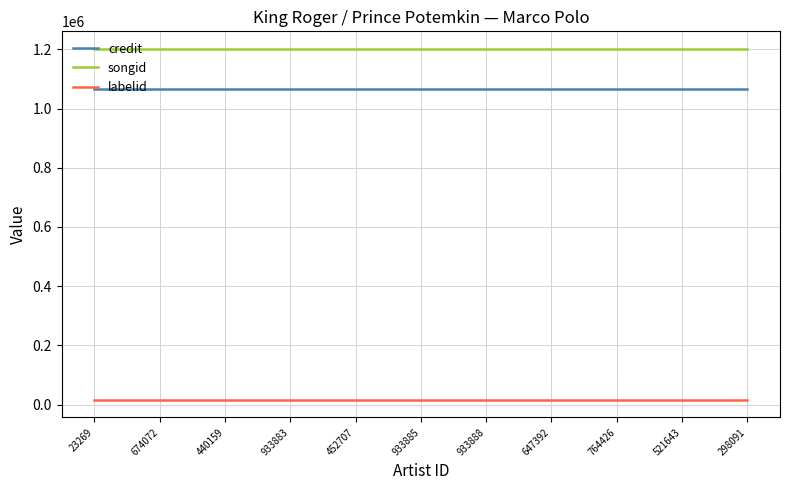

True or false: songid has a value of 598549 at 298091.

False